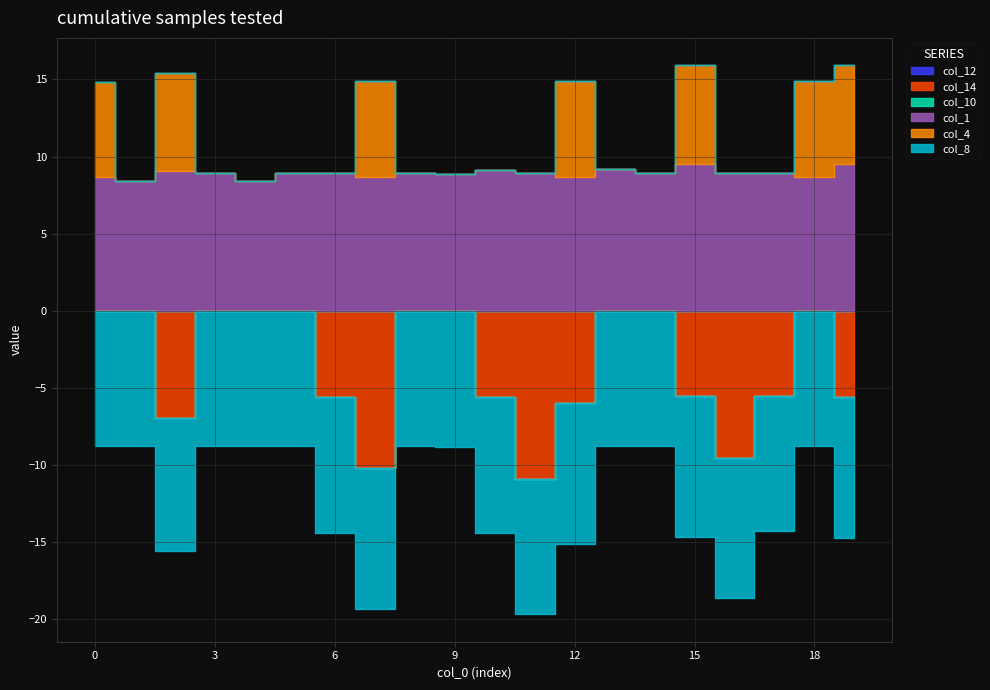

At which category does col_1 reach its first local valley?

1